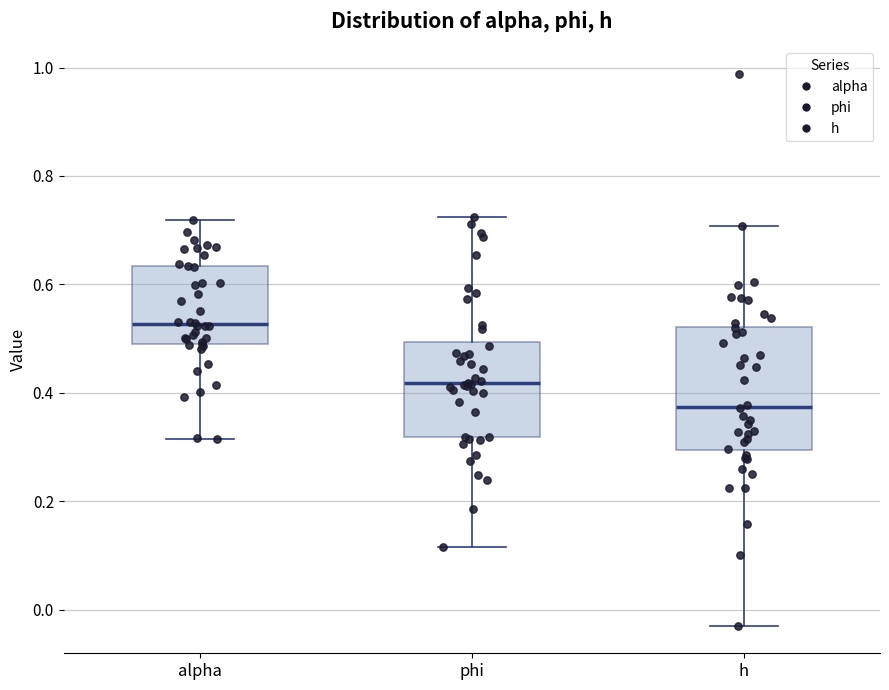

Reading left to right, transcribe this box plot: for each box, give where its median line is, the range the box spans, and where its two whiskers end, as read against the y-axis. The values are not printed on the chart, so give them approximately, as read against the axis.

alpha: median 0.52, box 0.48 to 0.64, whiskers 0.32 to 0.72
phi: median 0.42, box 0.32 to 0.50, whiskers 0.12 to 0.72
h: median 0.38, box 0.30 to 0.52, whiskers -0.02 to 0.70